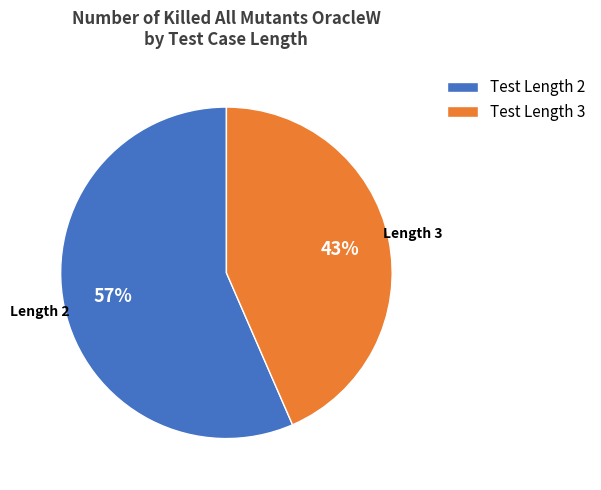

Which has a higher value, Test Length 2 or Test Length 3?

Test Length 2